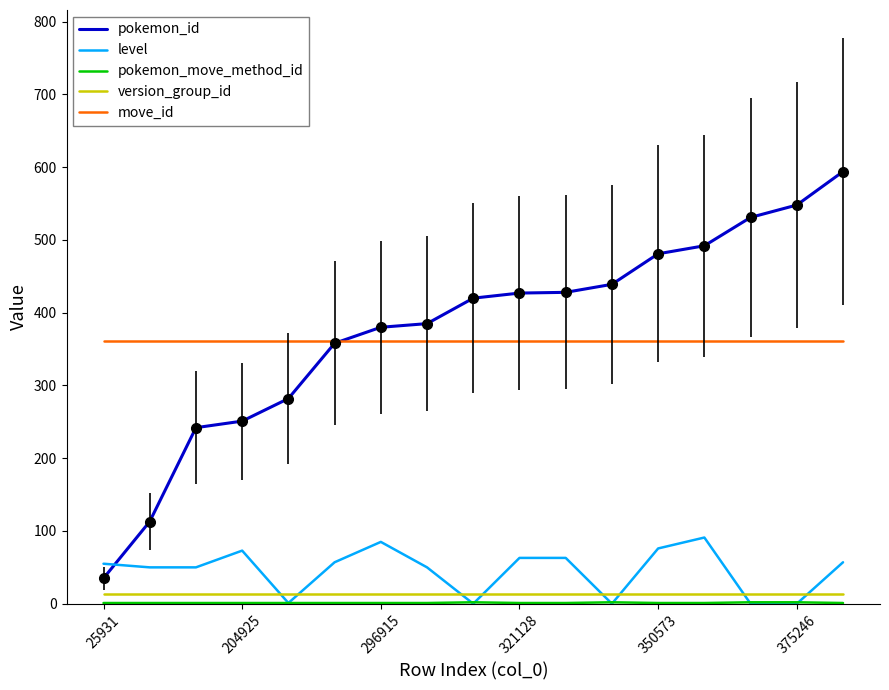

What is the minimum value for move_id?

361